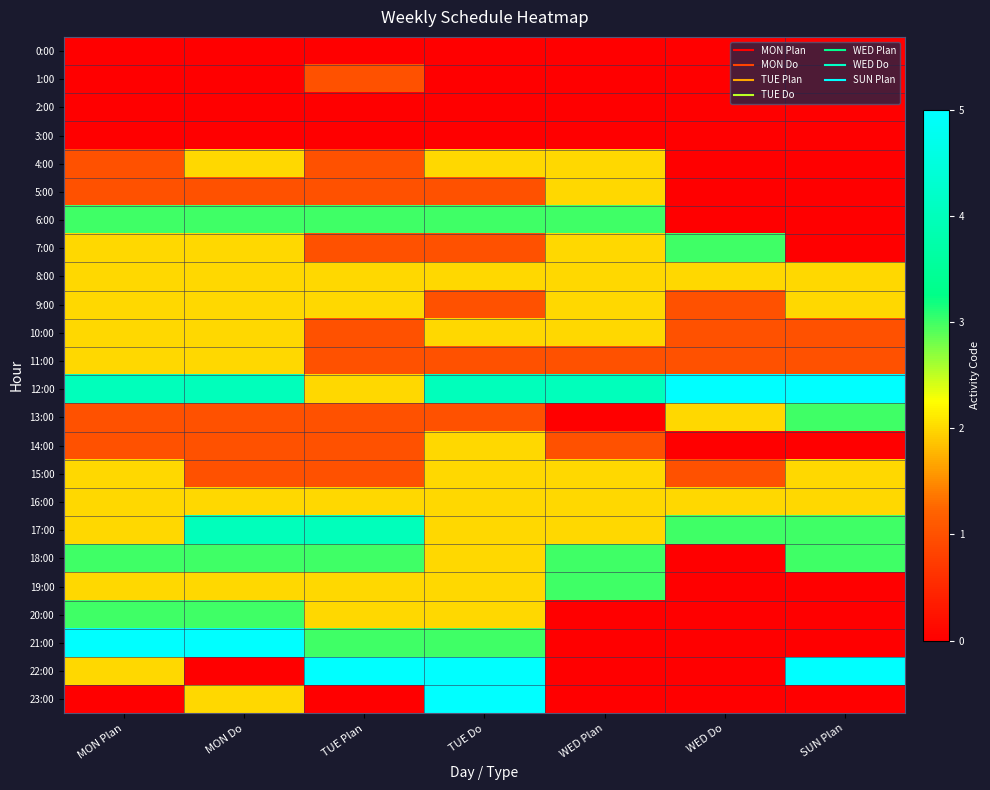

Which series has the largest range (max minus min)?

21:00